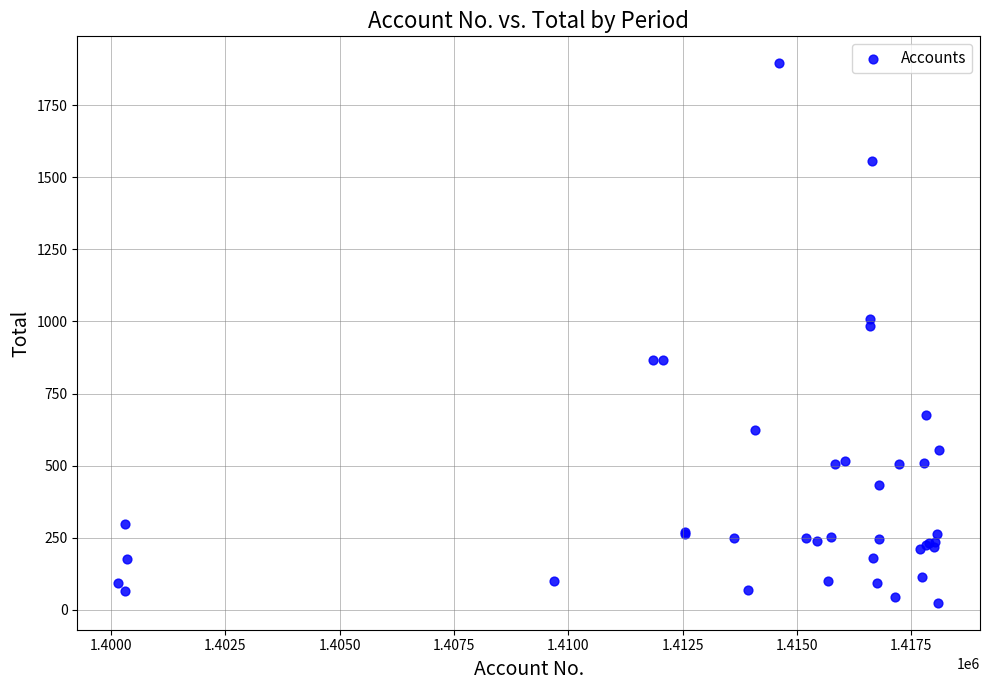

What Y value in the scatter plot is closest to 960?

985.0